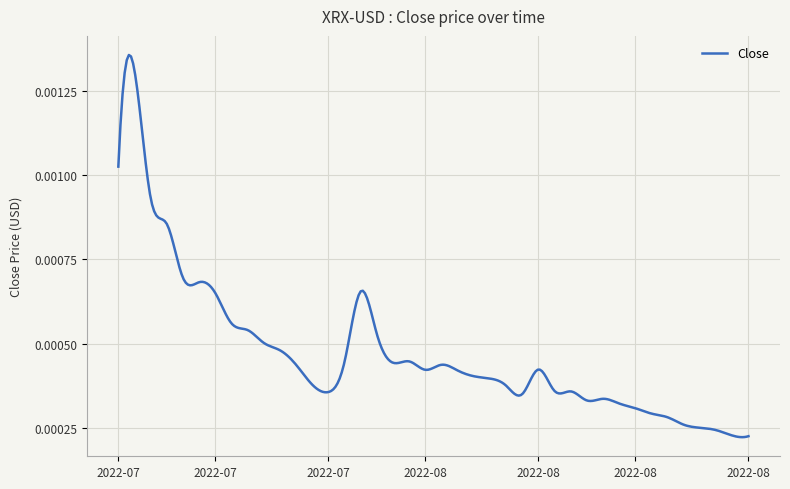

How many lines are shown in the chart?

1